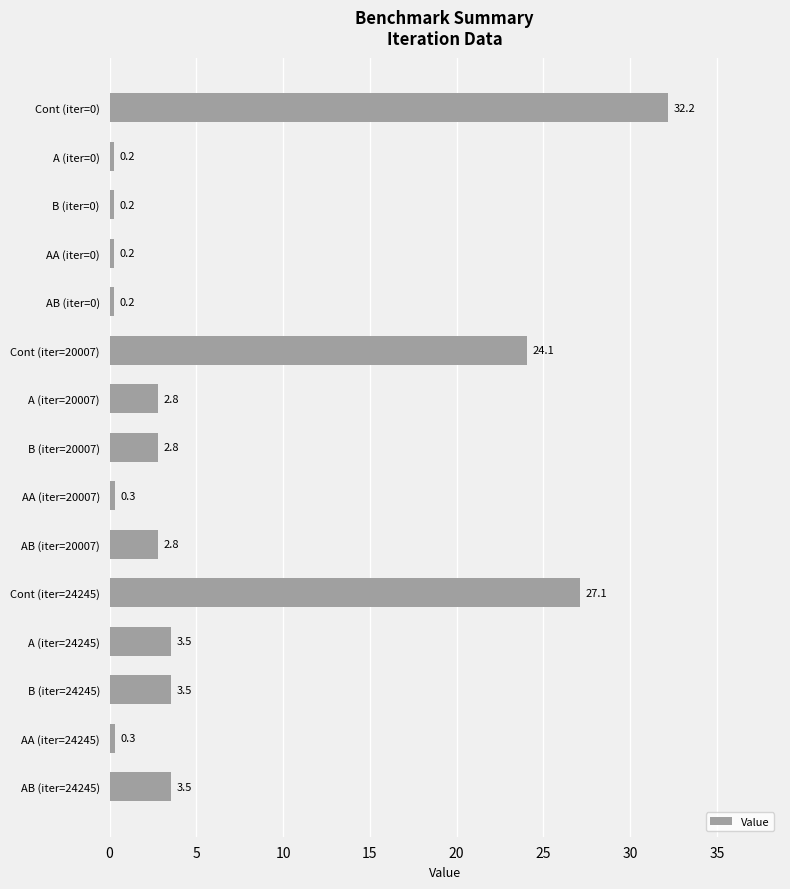

Reading top to bottom, list all the values displayed in this chart.

32.2	0.2	0.2	0.2	0.2	24.1	2.8	2.8	0.3	2.8	27.1	3.5	3.5	0.3	3.5